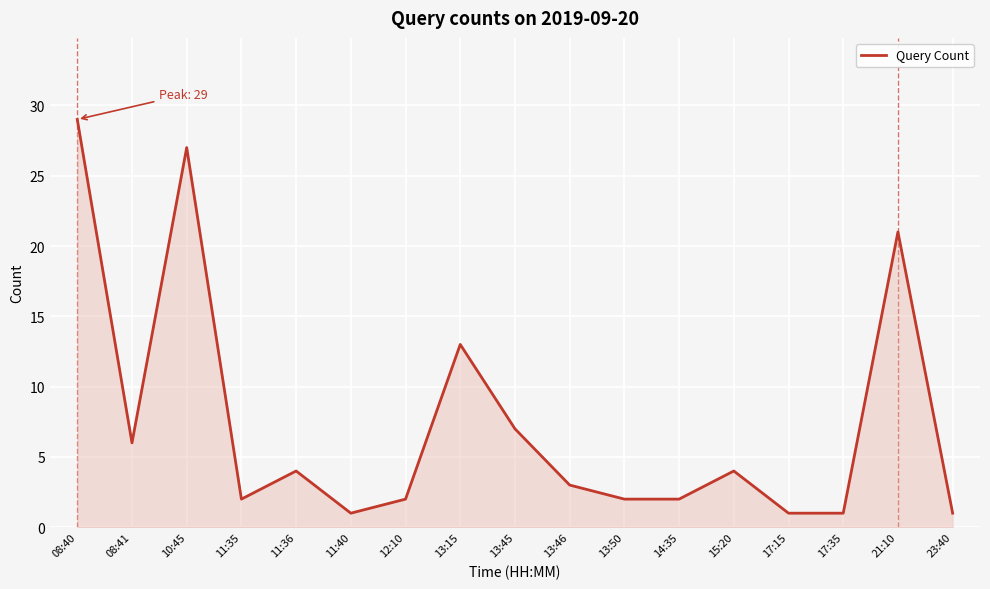

What is the difference between the values at 17:15 and 11:35?

1